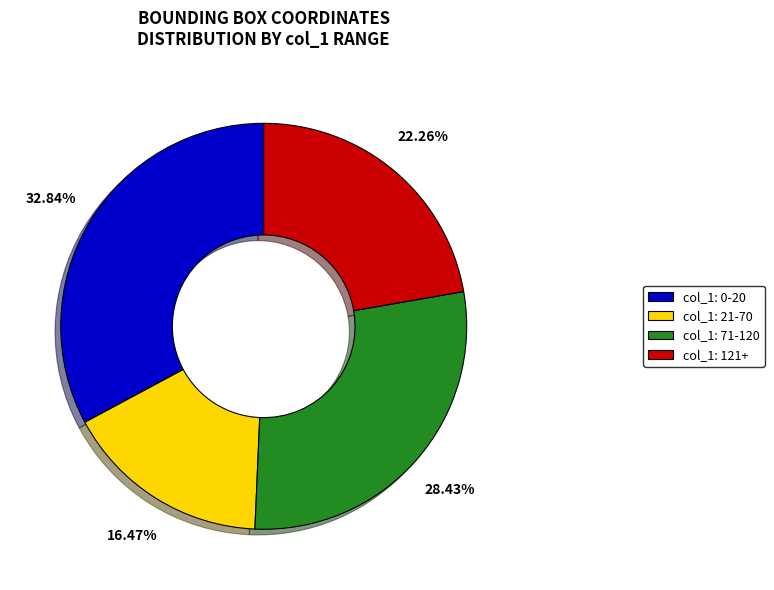

Does any single category account for the majority?

No